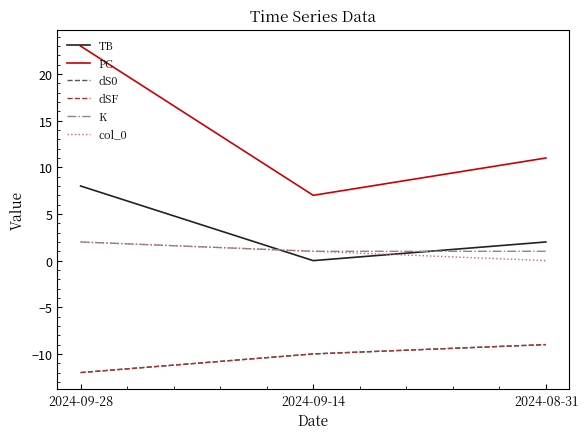

What is the greatest value displayed?

23